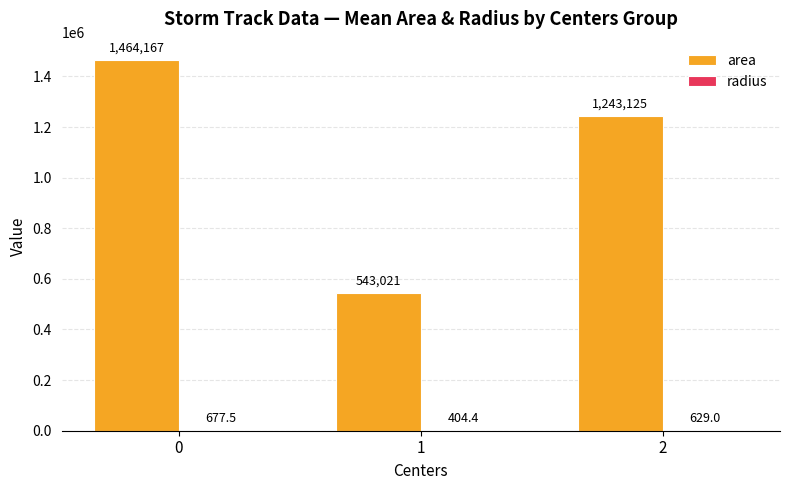

Which series has the largest total across all categories?

area